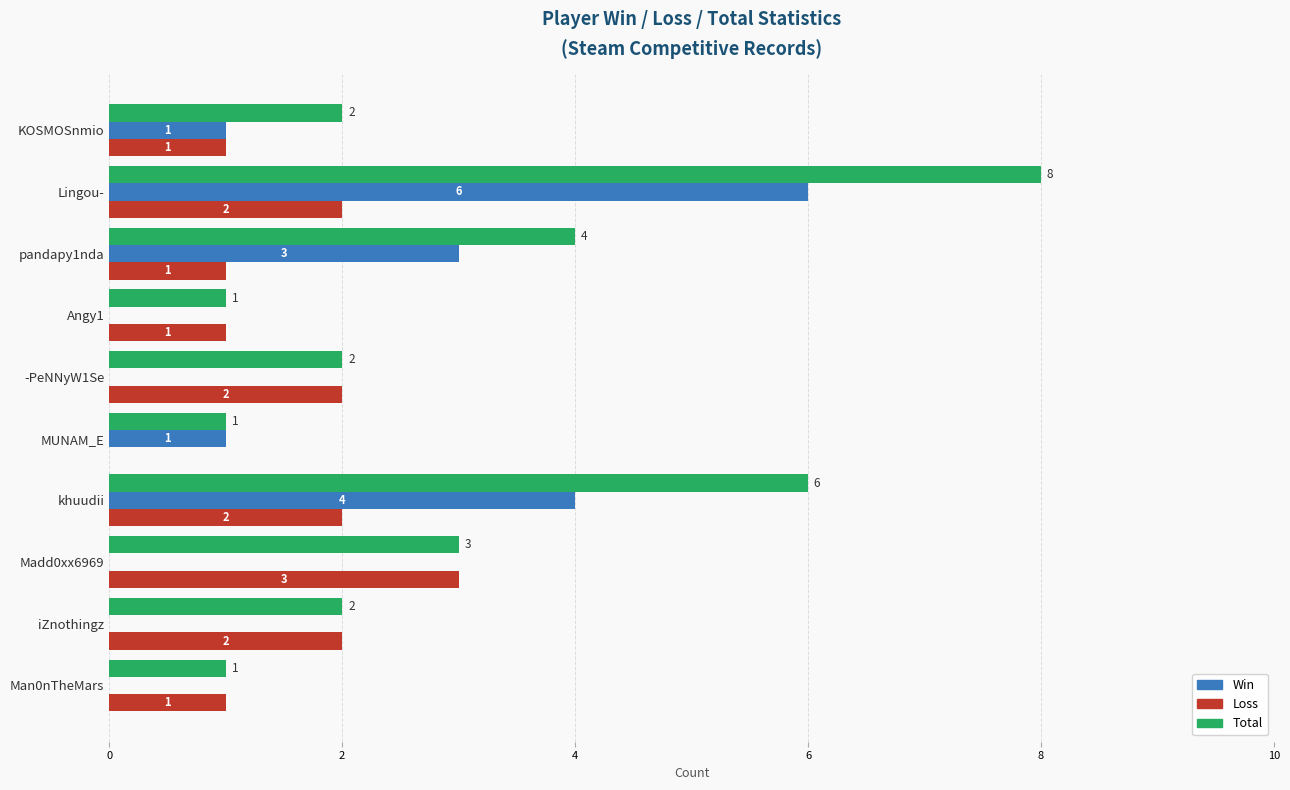

What is the greatest value displayed?

8